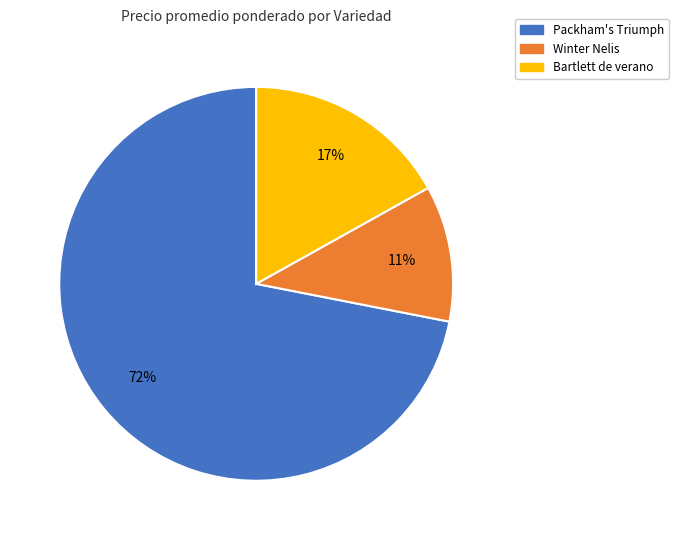

Which slice is the largest?

Packham's Triumph